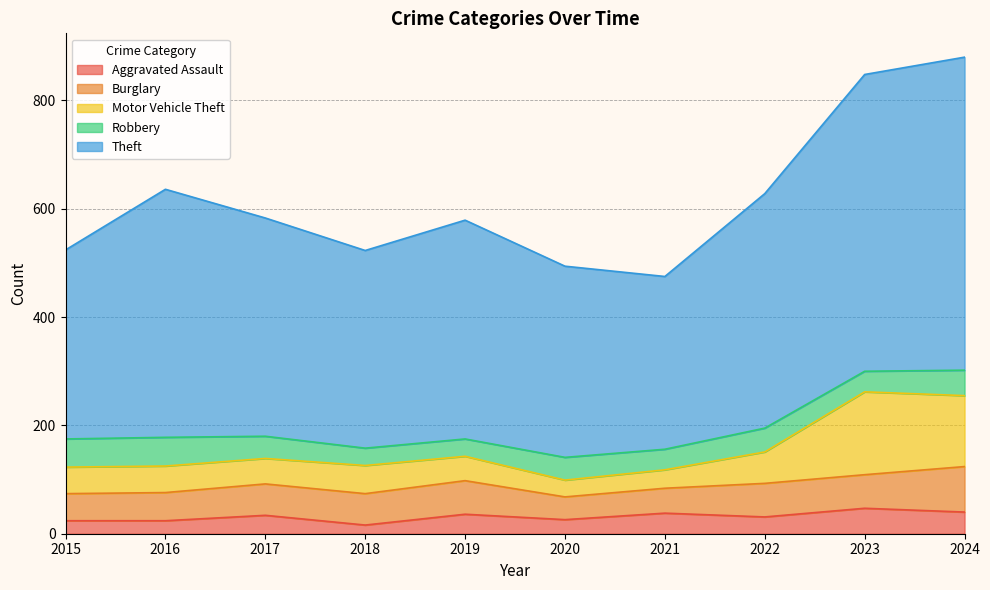

At which category does the chart reach its minimum across all series?

2018